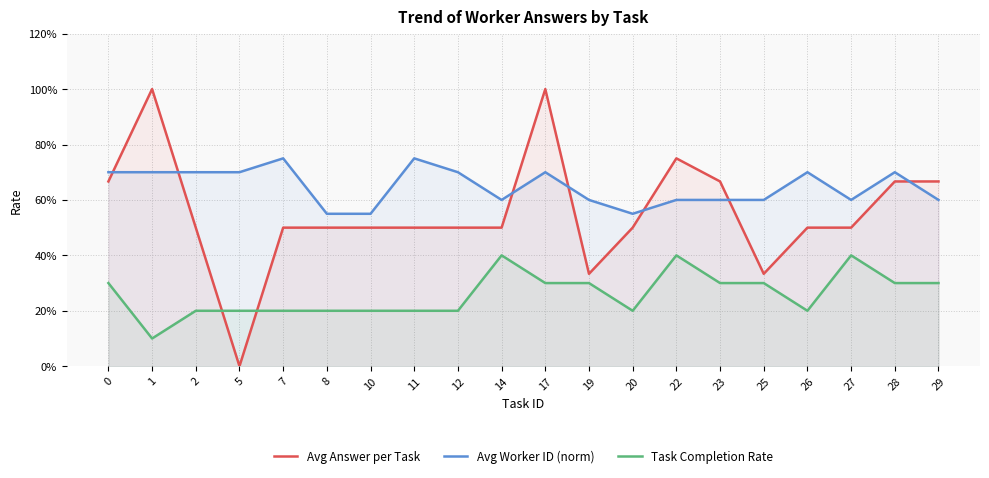

What is the spread (max minus min) of values at 20?

0.4